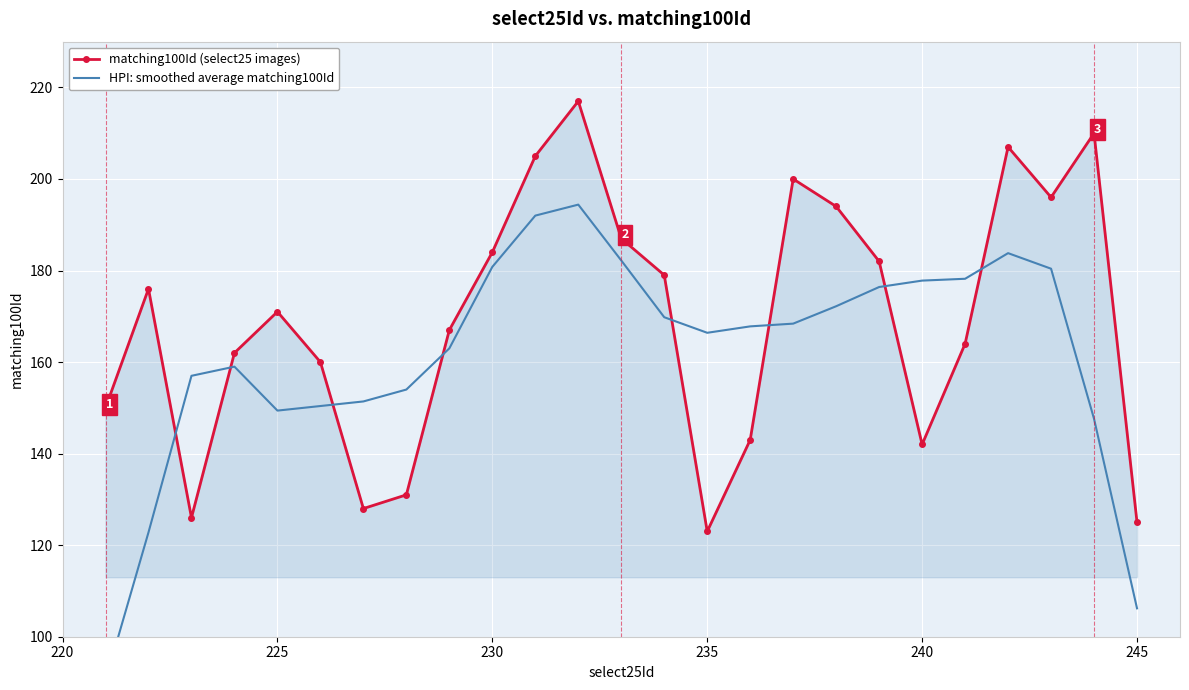

How many data points in HPI: smoothed average matching100Id are less than 167?

12